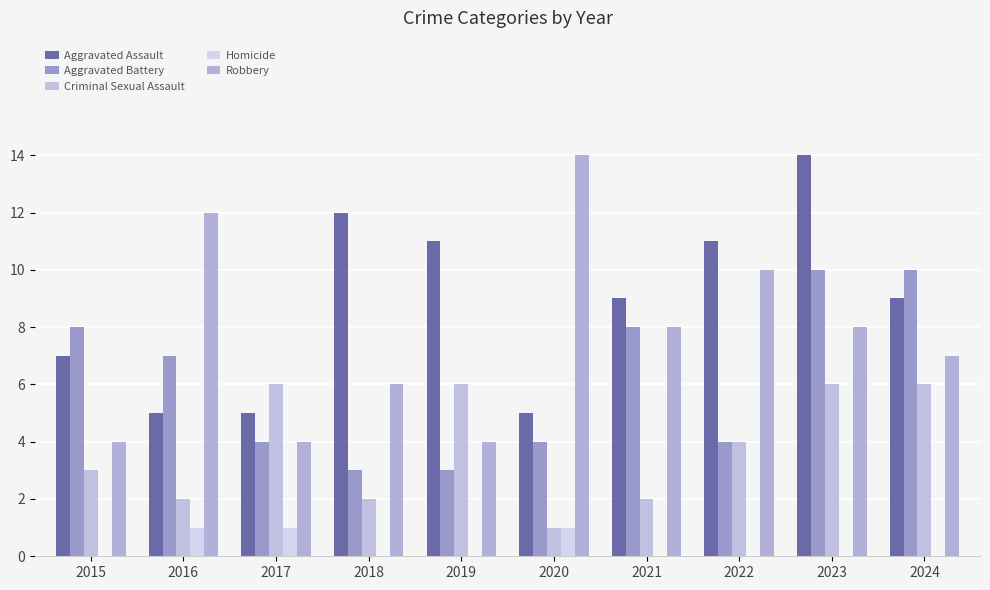

Count the number of data series in this chart.

5